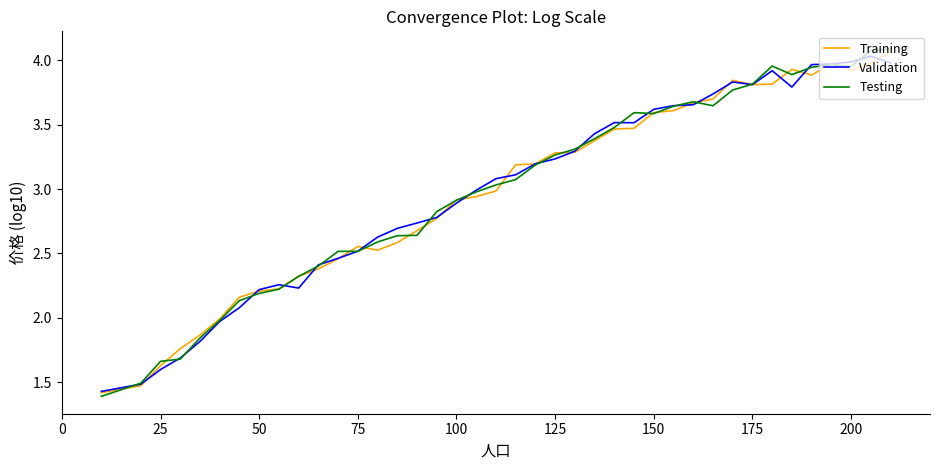

What is the smallest value displayed?

1.4